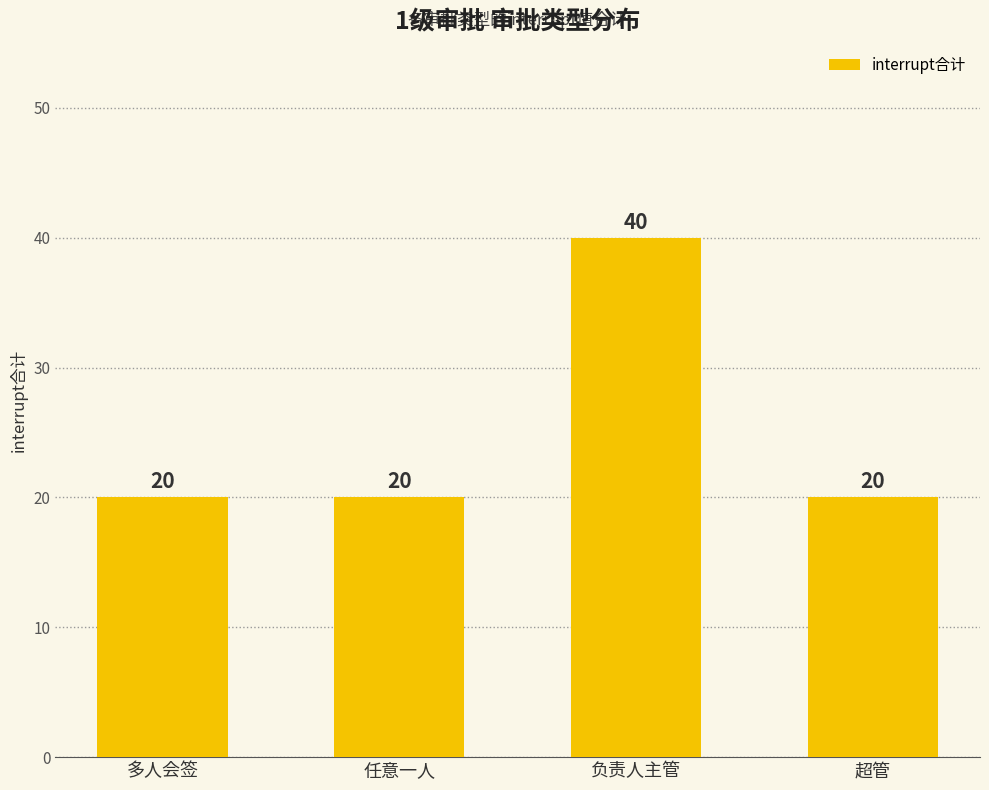

What is the value of the 4th bar from the left?

20